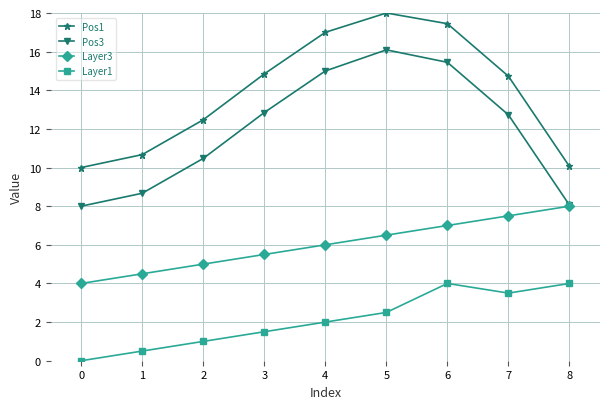

List the labels in order of Layer3 value, largest first.

8, 7, 6, 5, 4, 3, 2, 1, 0